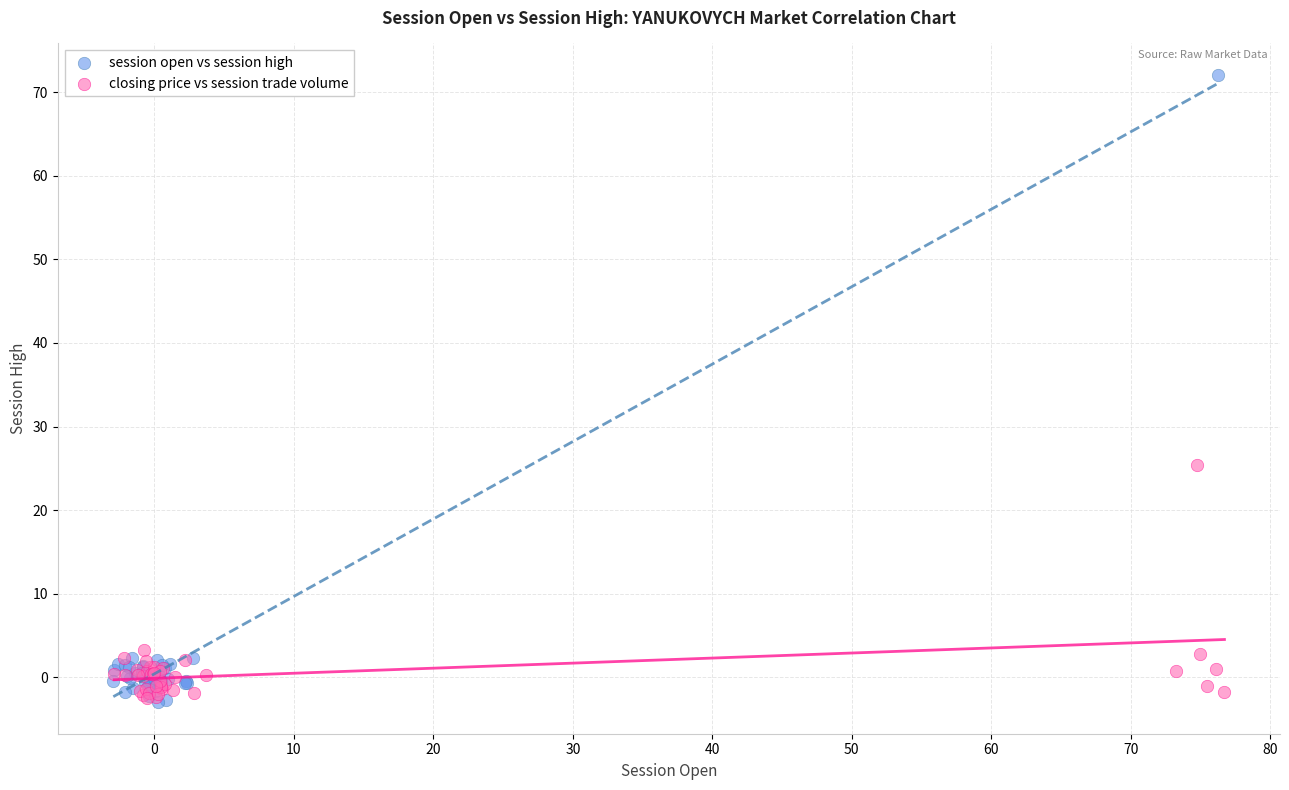

Which series has the largest Y range (max minus min)?

session open vs session high